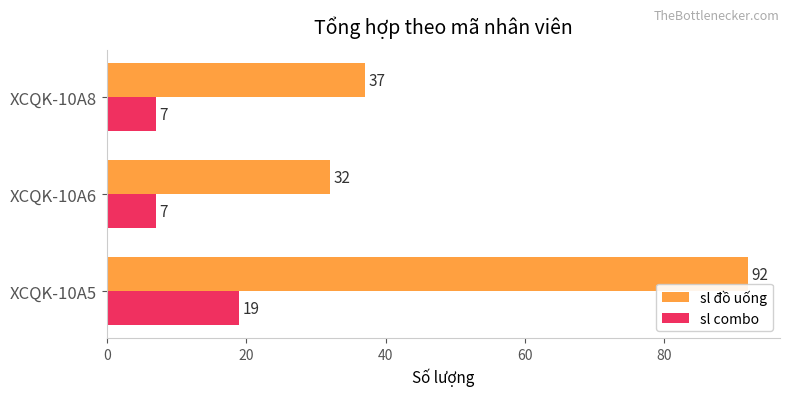

Rank the categories by sl đồ uống value from lowest to highest.

XCQK-10A6, XCQK-10A8, XCQK-10A5